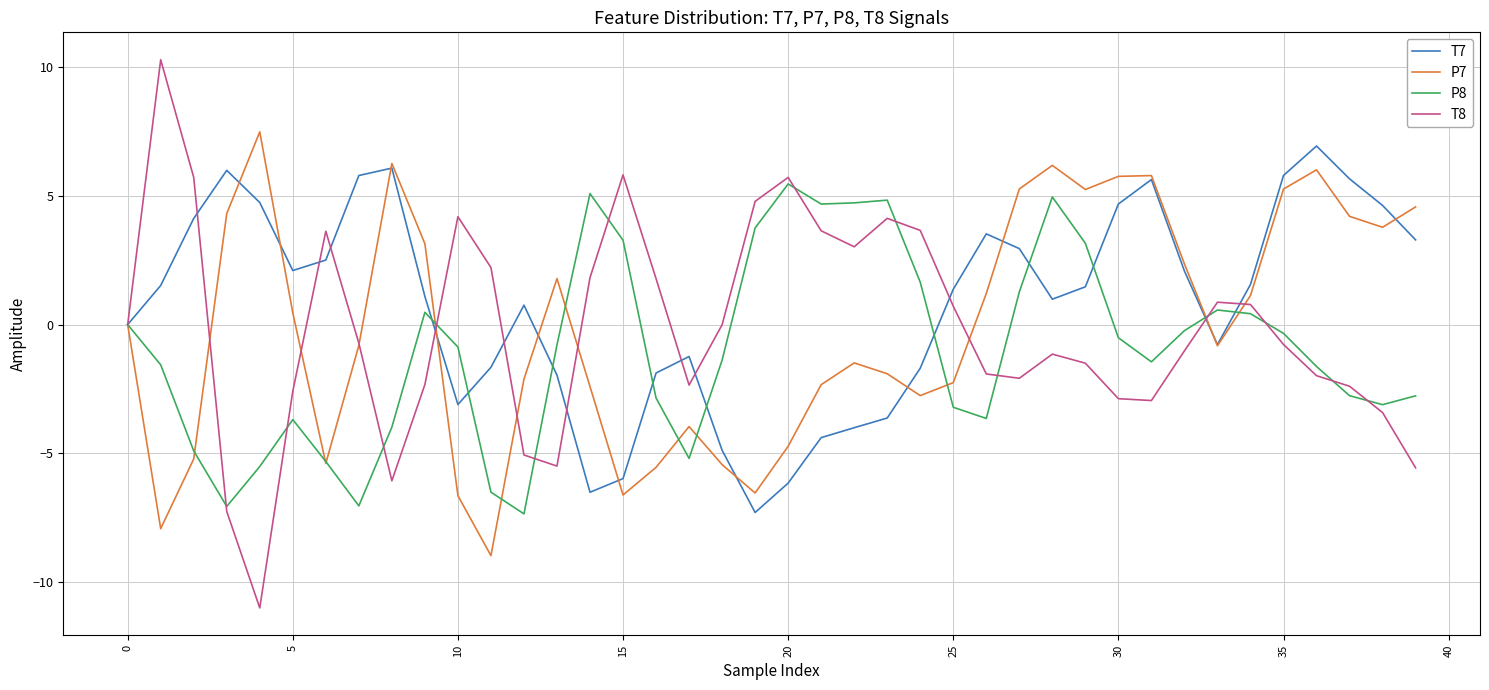

Which series has the widest spread of values?

T8